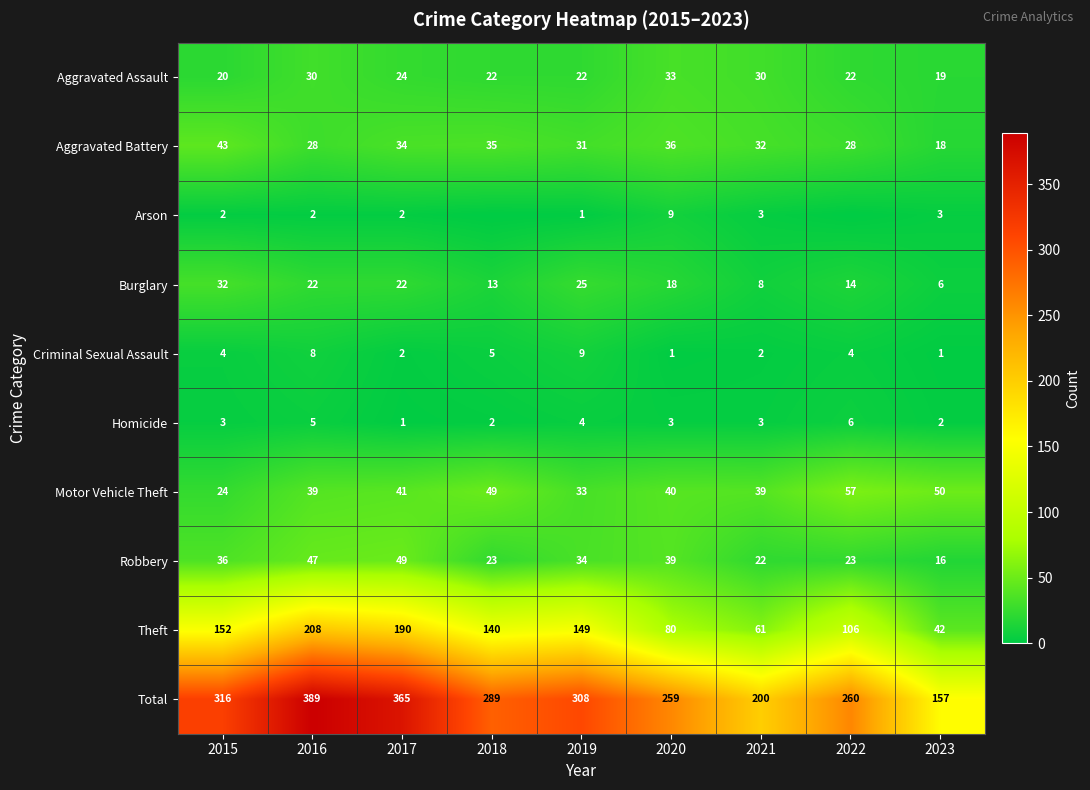

What is the difference between the highest and lowest values at 2018?

289